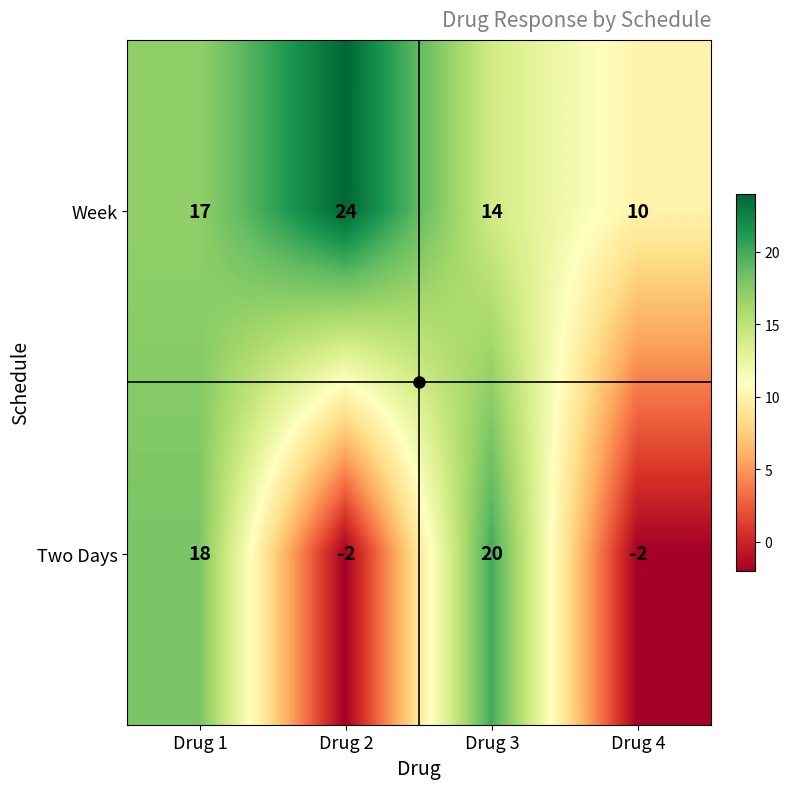

What is the greatest value displayed?

24